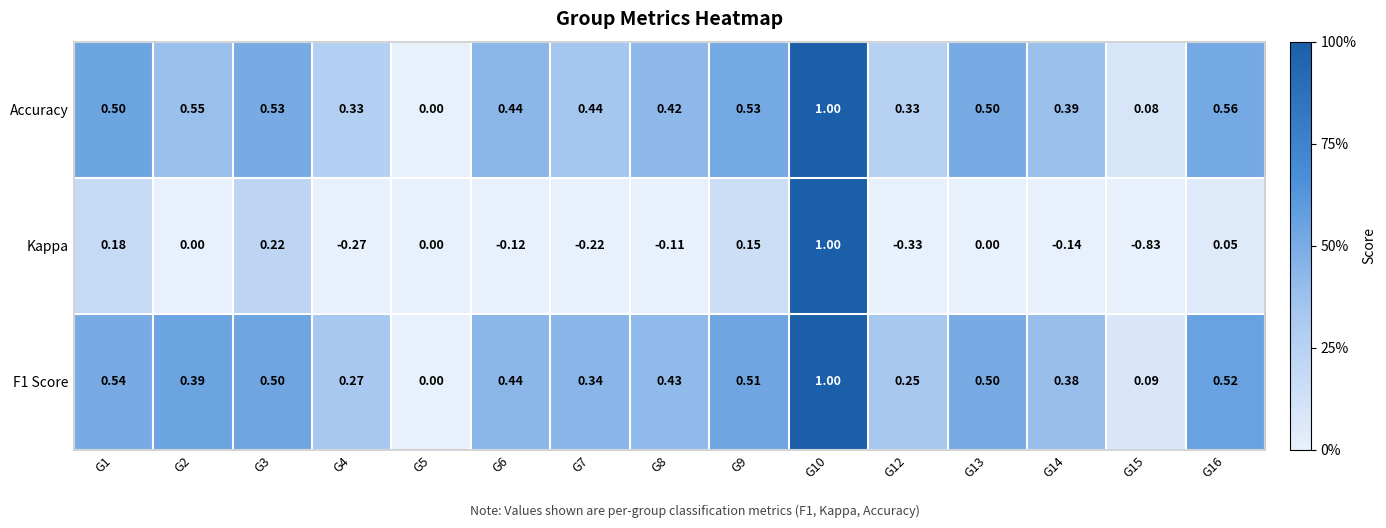

Which series changed the most between G14 and G15?

Kappa